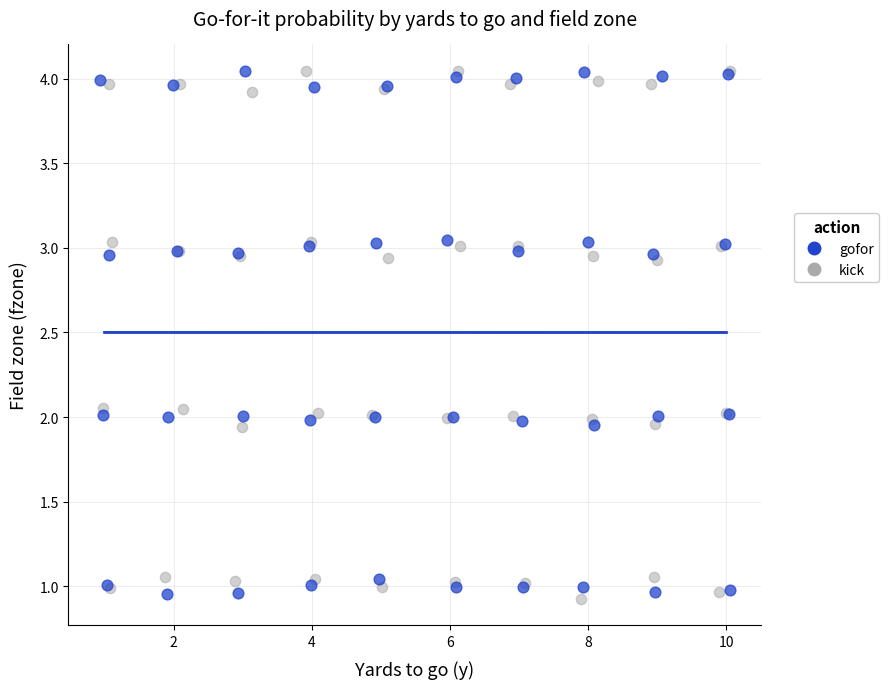

Which series has the widest spread of Y values?

kick